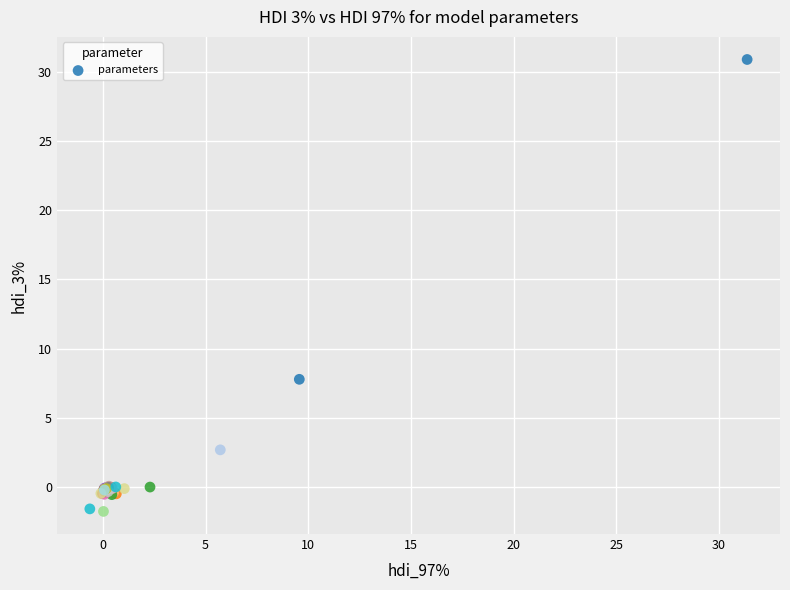

What Y value in the scatter plot is closest to 14?

7.8